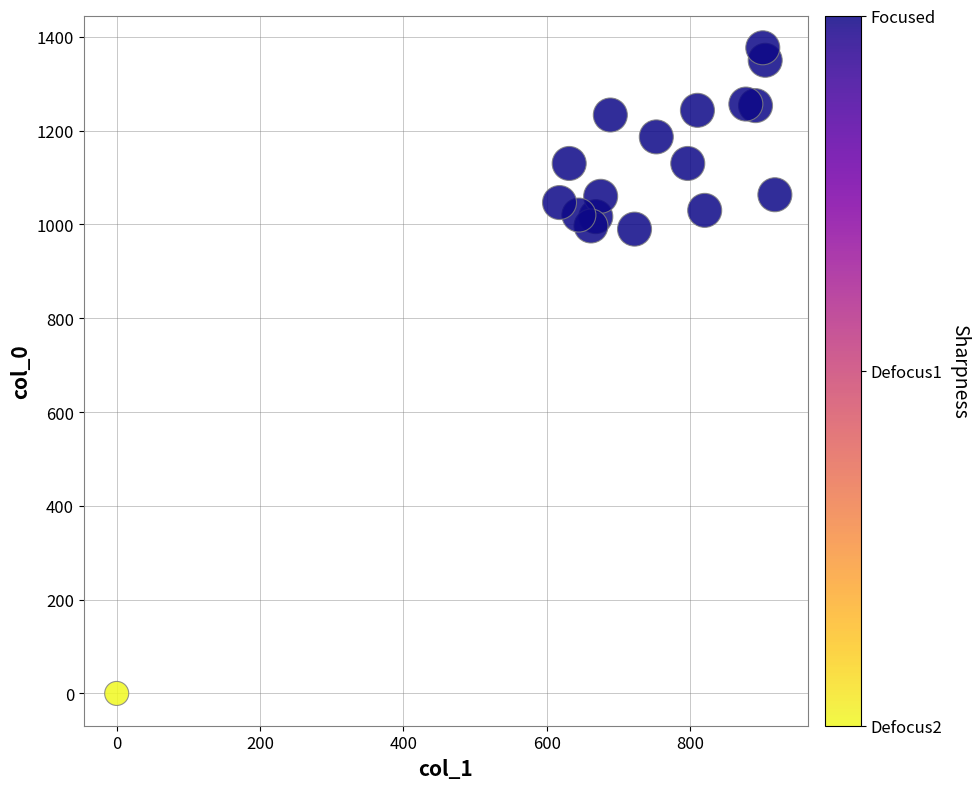

What is the range of X values (max minus min)?

918.0